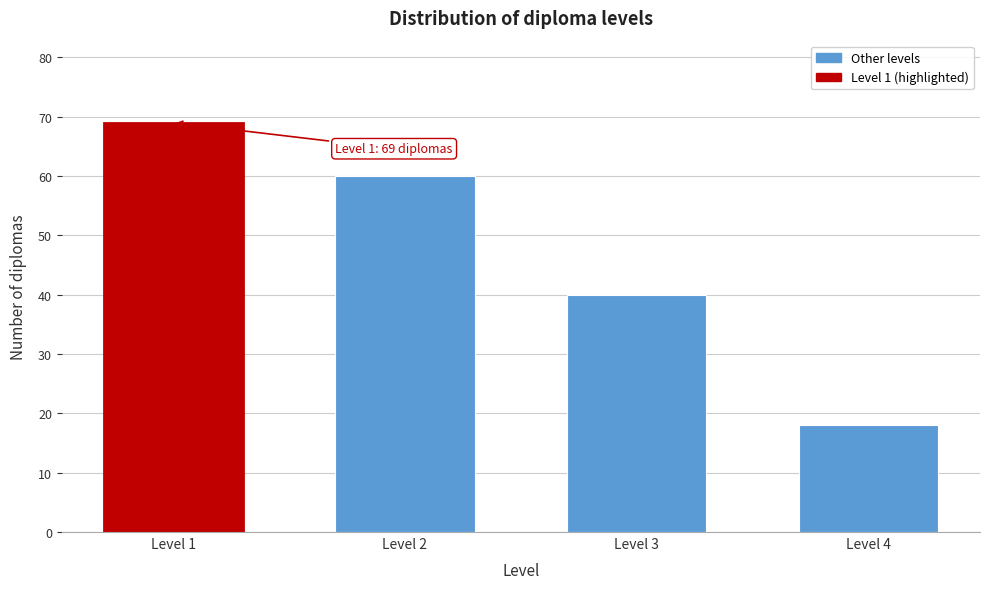

Reading left to right, what are all the values shown in this chart?

Level 1=69	Level 2=60	Level 3=40	Level 4=18